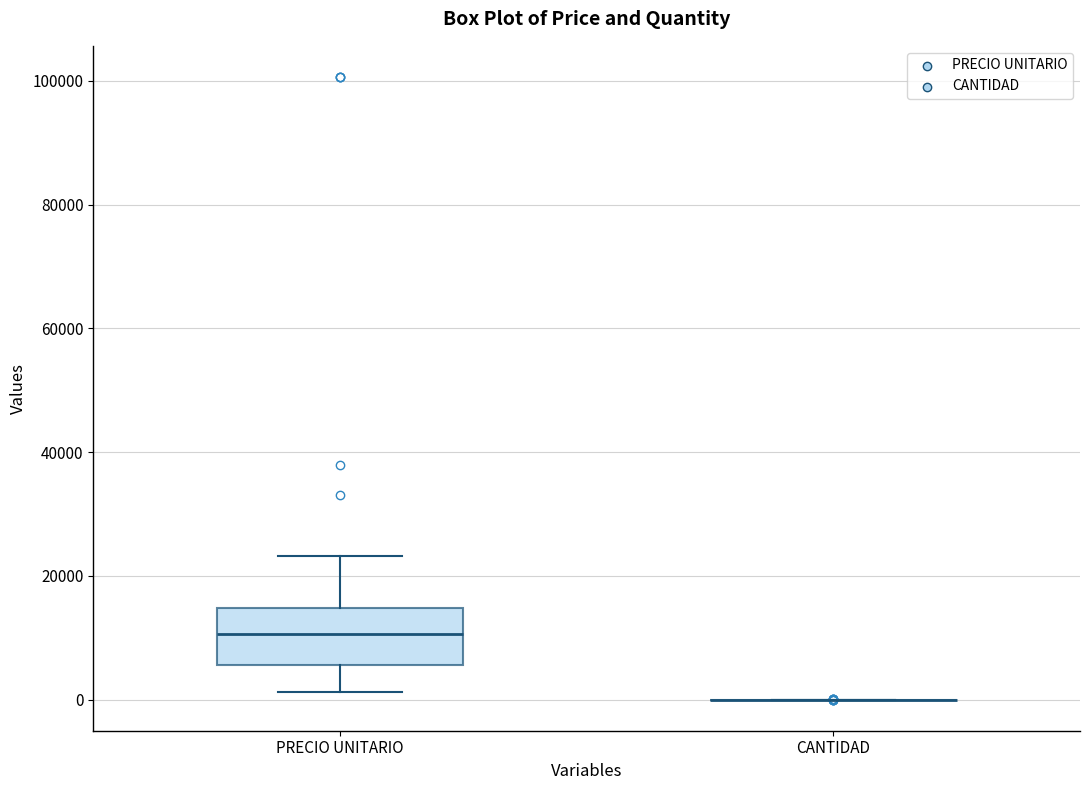

Which box is the tallest, from its lower edge to its upper edge?

PRECIO UNITARIO